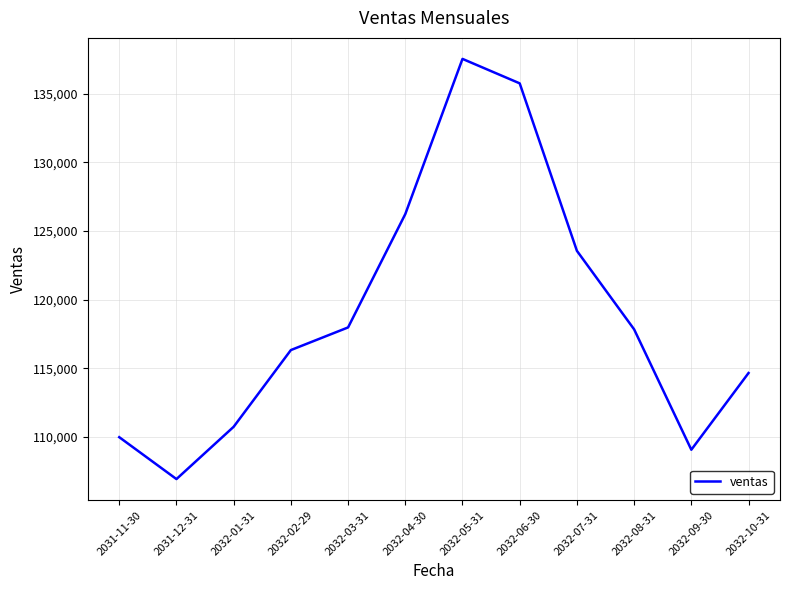

Where is the data nearest to the value 122241?

2032-07-31